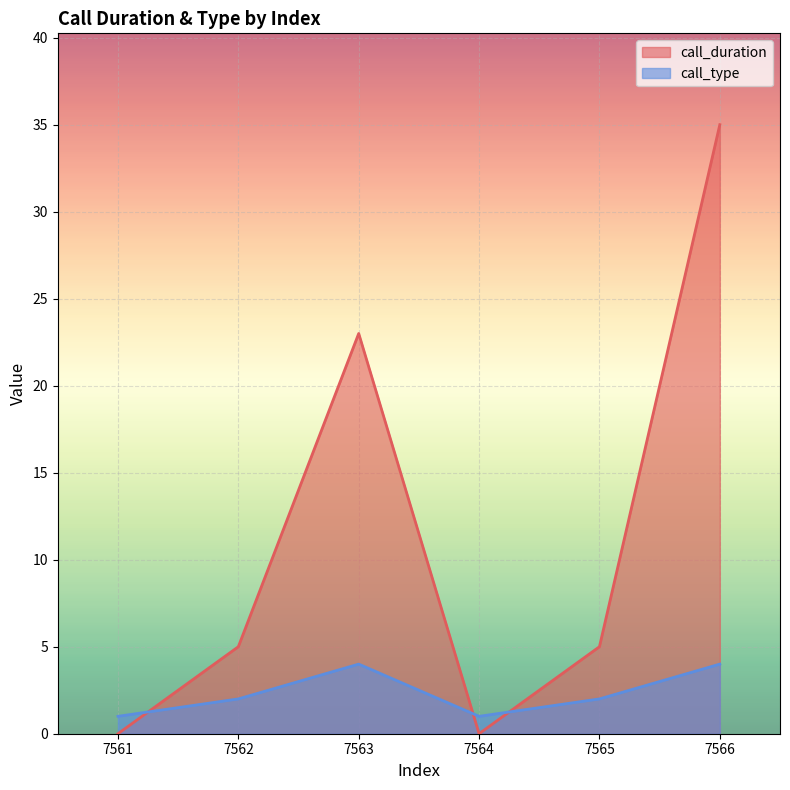

How many series are shown in this chart?

2